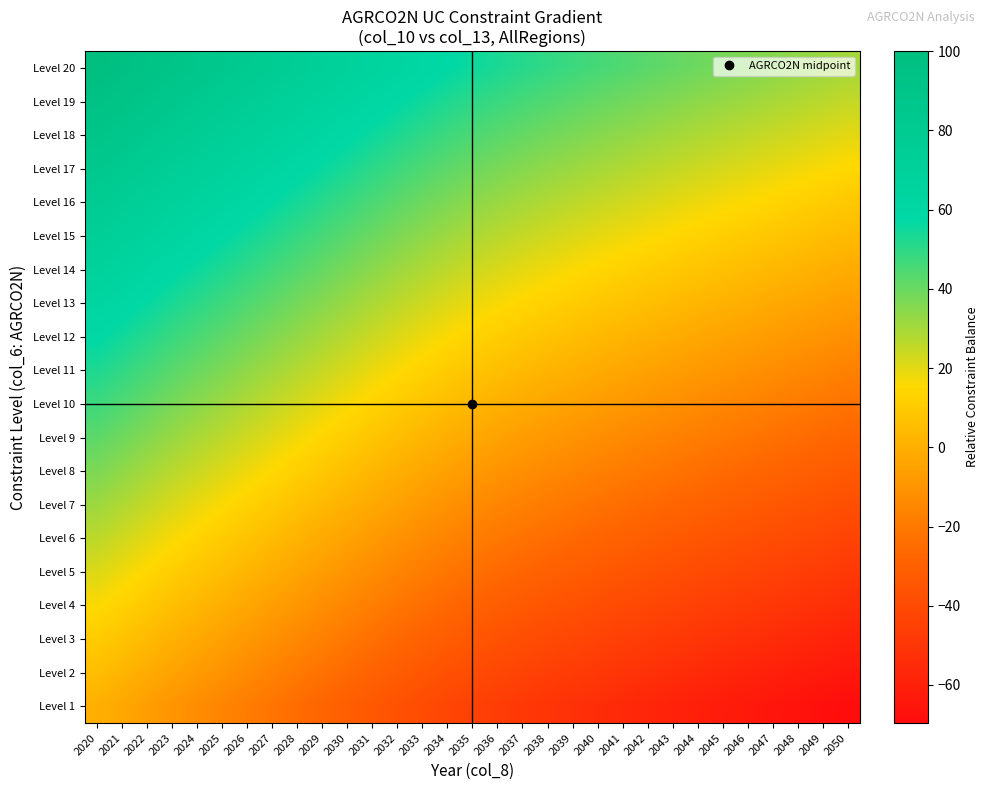

At 2032, list the series in order from smallest to largest.

Level 1, Level 2, Level 3, Level 4, Level 5, Level 6, Level 7, Level 8, Level 9, Level 10, Level 11, Level 12, Level 13, Level 14, Level 15, Level 16, Level 17, Level 18, Level 19, Level 20